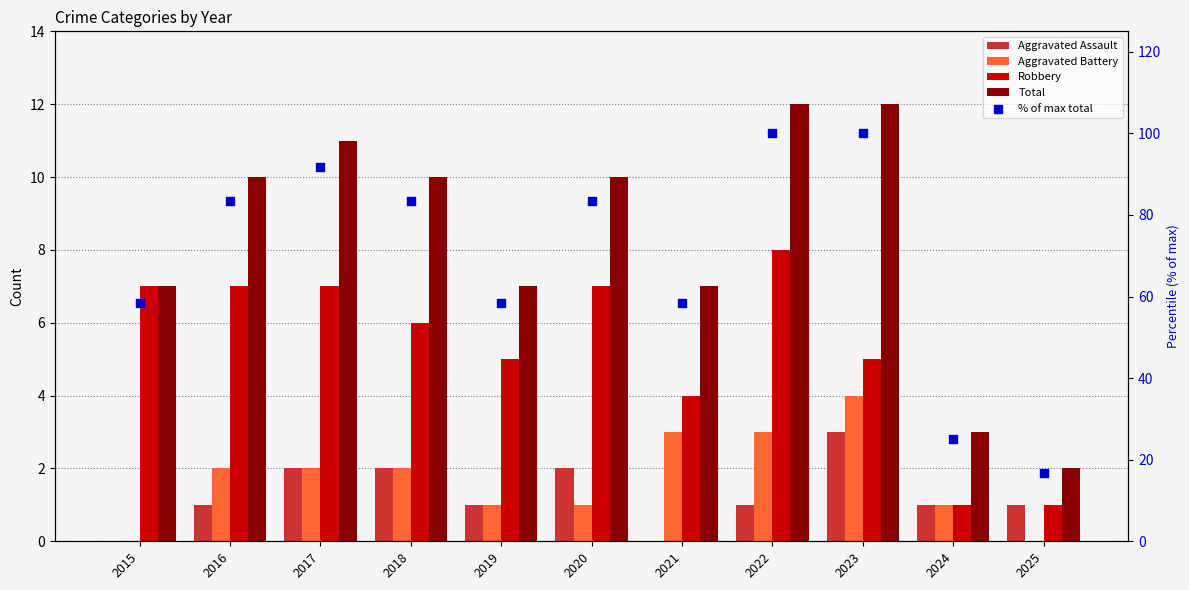

What is the total value across all series at 2023?

124.0